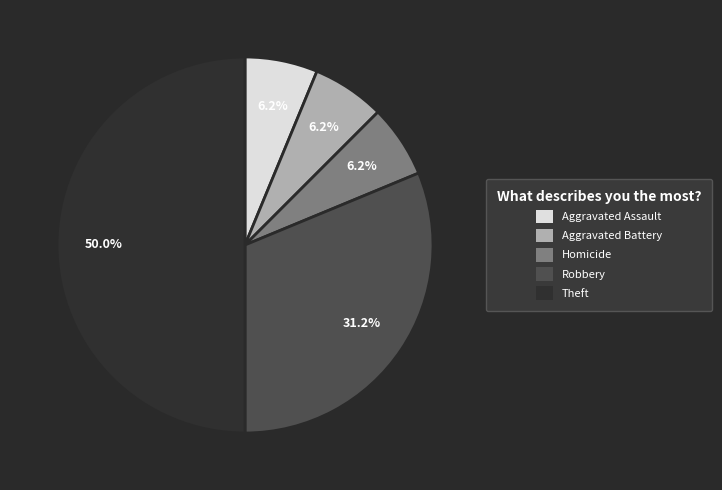

Which has a higher value, Homicide or Robbery?

Robbery